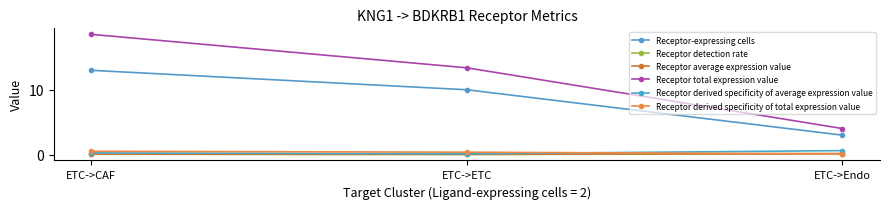

Read the Receptor-expressing cells value at ETC->CAF.

13.0